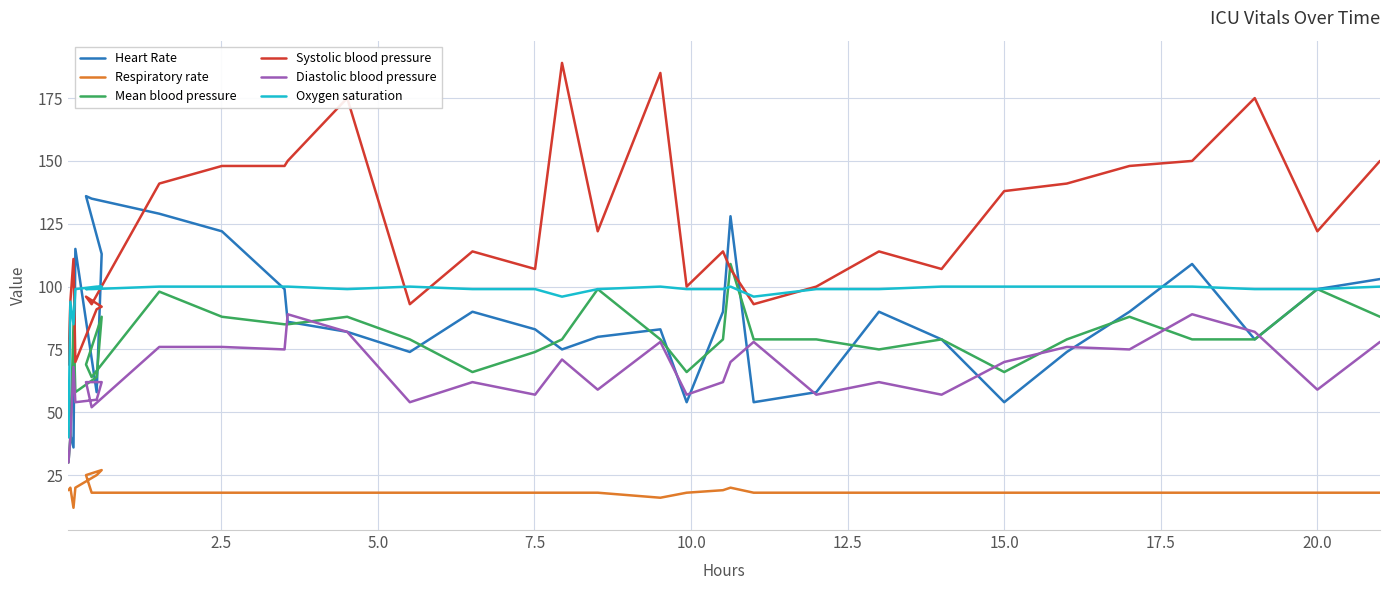

What is the difference between the maximum and minimum values in the Respiratory rate series?

15